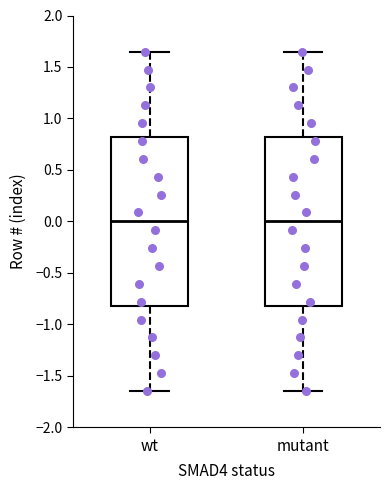

Where does the median line of the box for mutant sit on the y-axis? The values are not printed on the chart, so give them approximately, as read against the axis.

0.00